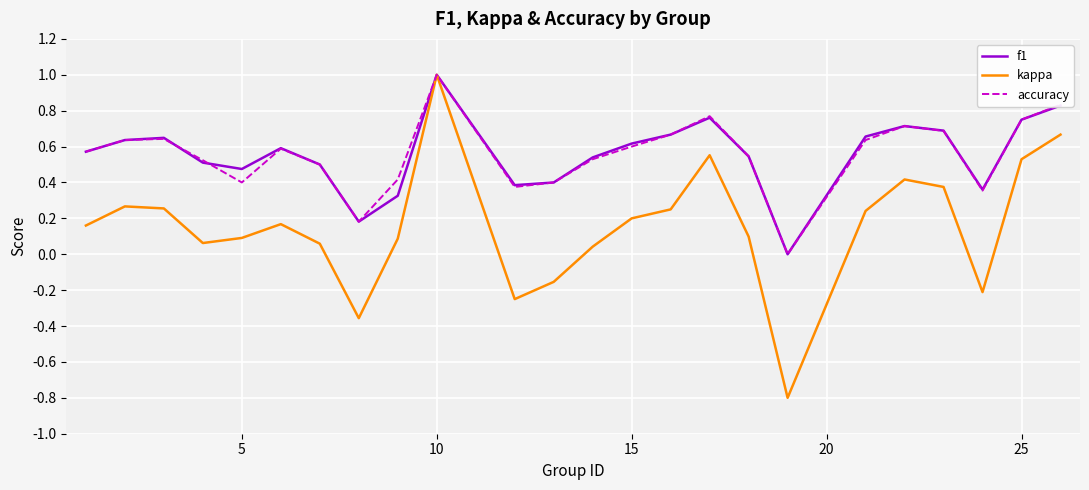

What is the maximum value shown in the chart?

1.0